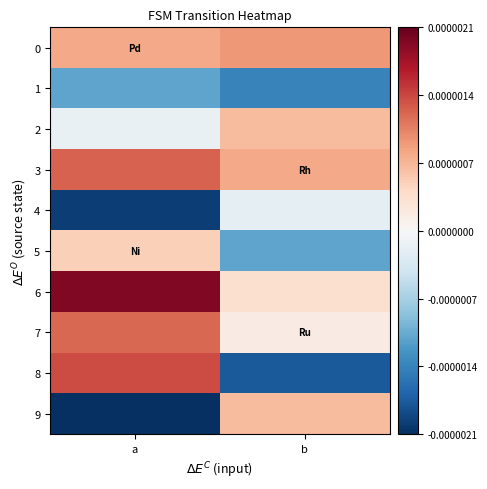

Which series has the widest spread of values?

8